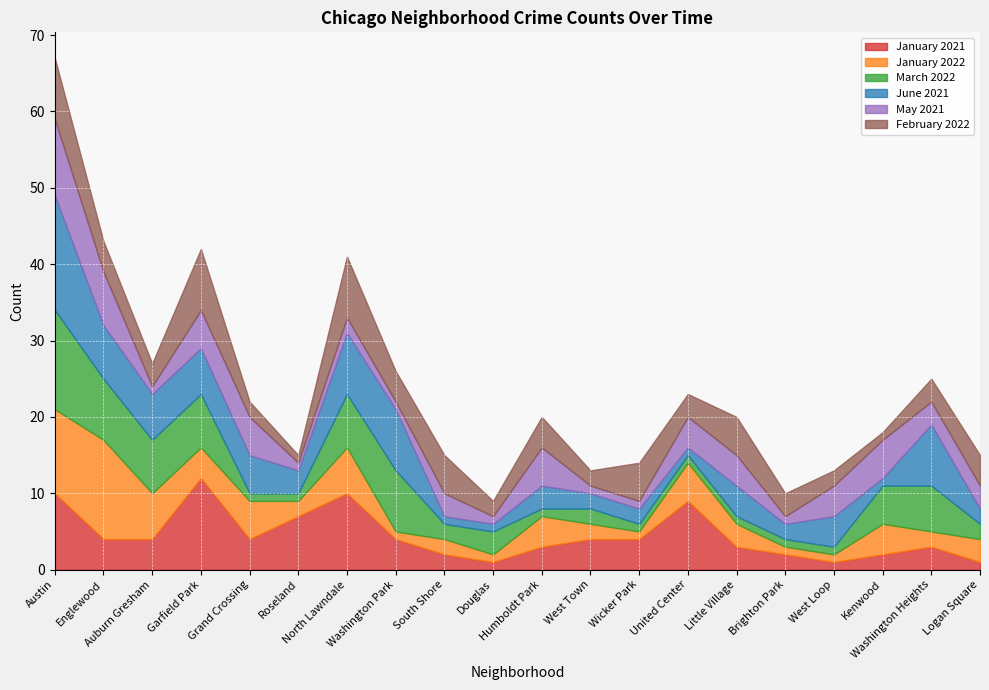

Reading right to left, what are all the values shown in this chart?

January 2021: Logan Square=1	Washington Heights=3	Kenwood=2	West Loop=1	Brighton Park=2	Little Village=3	United Center=9	Wicker Park=4	West Town=4	Humboldt Park=3	Douglas=1	South Shore=2	Washington Park=4	North Lawndale=10	Roseland=7	Grand Crossing=4	Garfield Park=12	Auburn Gresham=4	Englewood=4	Austin=10
January 2022: Logan Square=3	Washington Heights=2	Kenwood=4	West Loop=1	Brighton Park=1	Little Village=3	United Center=5	Wicker Park=1	West Town=2	Humboldt Park=4	Douglas=1	South Shore=2	Washington Park=1	North Lawndale=6	Roseland=2	Grand Crossing=5	Garfield Park=4	Auburn Gresham=6	Englewood=13	Austin=11
March 2022: Logan Square=2	Washington Heights=6	Kenwood=5	West Loop=1	Brighton Park=1	Little Village=1	United Center=1	Wicker Park=1	West Town=2	Humboldt Park=1	Douglas=3	South Shore=2	Washington Park=8	North Lawndale=7	Roseland=1	Grand Crossing=1	Garfield Park=7	Auburn Gresham=7	Englewood=8	Austin=13
June 2021: Logan Square=2	Washington Heights=8	Kenwood=1	West Loop=4	Brighton Park=2	Little Village=4	United Center=1	Wicker Park=2	West Town=2	Humboldt Park=3	Douglas=1	South Shore=1	Washington Park=8	North Lawndale=8	Roseland=3	Grand Crossing=5	Garfield Park=6	Auburn Gresham=6	Englewood=7	Austin=15
May 2021: Logan Square=3	Washington Heights=3	Kenwood=5	West Loop=4	Brighton Park=1	Little Village=4	United Center=4	Wicker Park=1	West Town=1	Humboldt Park=5	Douglas=1	South Shore=3	Washington Park=1	North Lawndale=2	Roseland=1	Grand Crossing=5	Garfield Park=5	Auburn Gresham=1	Englewood=7	Austin=10
February 2022: Logan Square=4	Washington Heights=3	Kenwood=1	West Loop=2	Brighton Park=3	Little Village=5	United Center=3	Wicker Park=5	West Town=2	Humboldt Park=4	Douglas=2	South Shore=5	Washington Park=4	North Lawndale=8	Roseland=1	Grand Crossing=2	Garfield Park=8	Auburn Gresham=3	Englewood=4	Austin=8